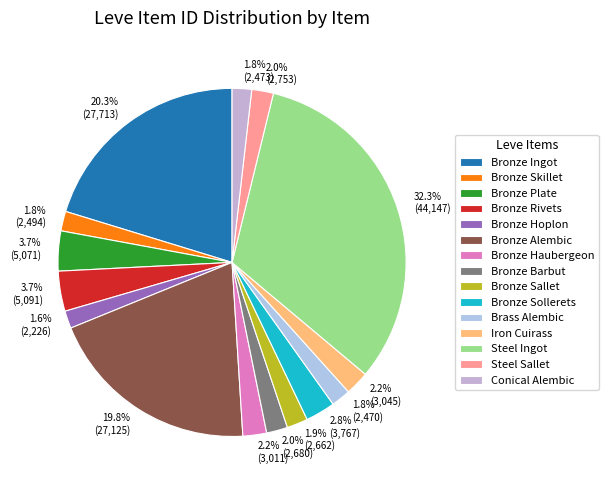

Which slice is the largest?

Steel Ingot